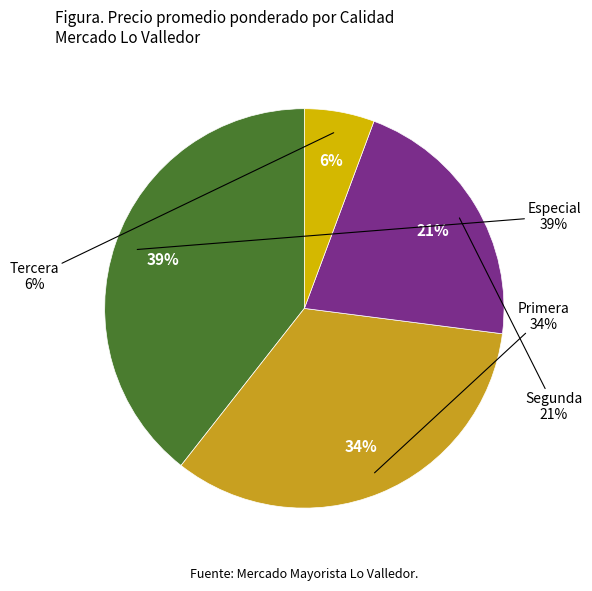

Does Tercera represent more than half of the total?

No